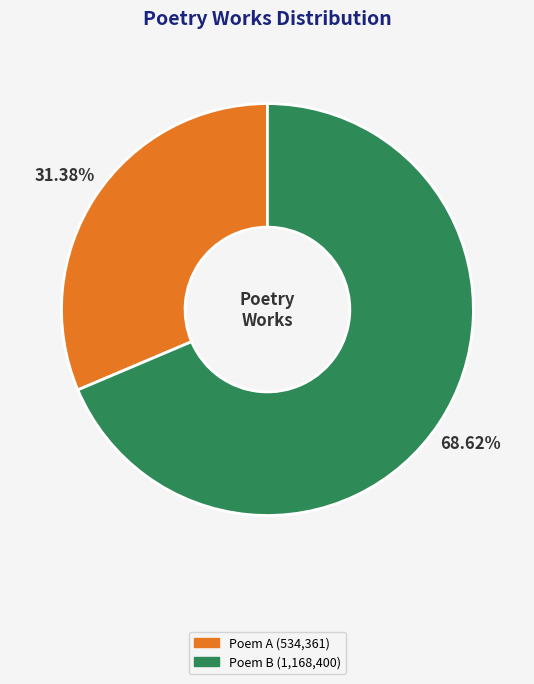

Rank the categories by value from lowest to highest.

Poem A (534,361), Poem B (1,168,400)